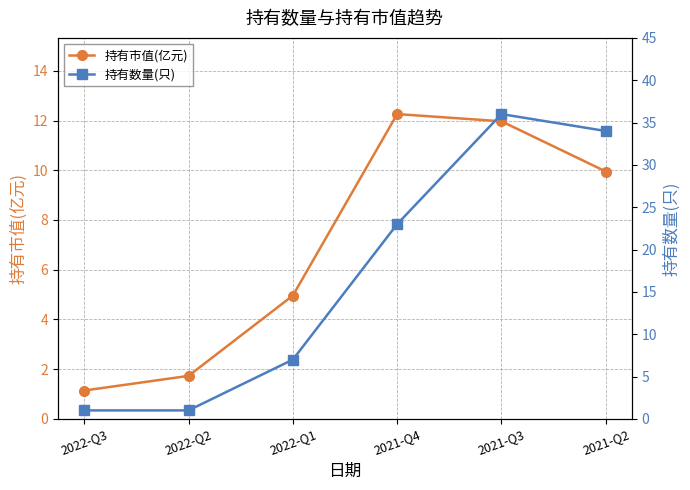

What is the difference between the highest and lowest values at 2022-Q1?

2.0